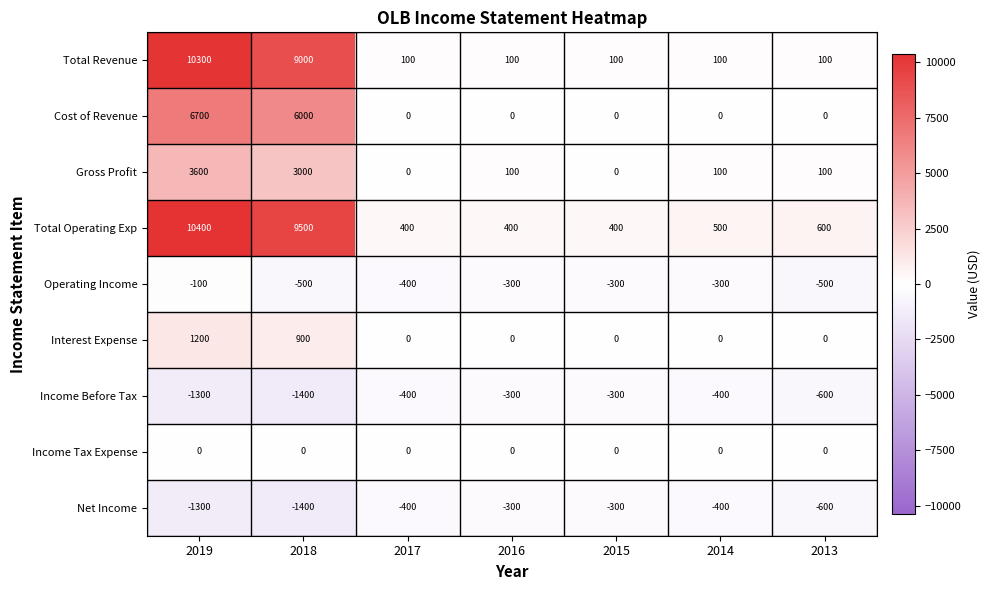

The Interest Expense series shows 531 at 2017. True or false?

False